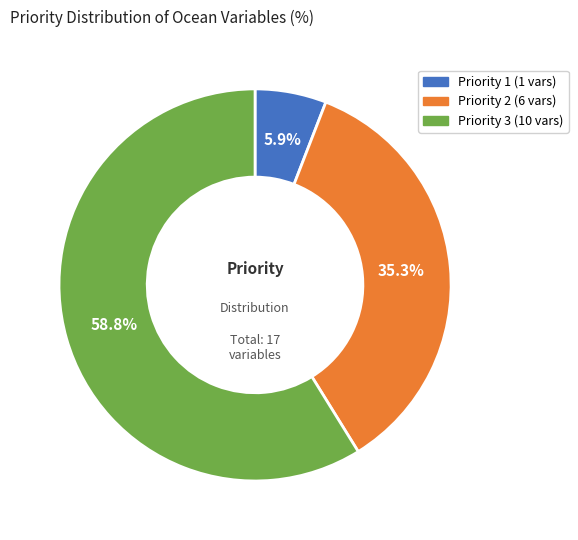

How many segments does this pie chart have?

3